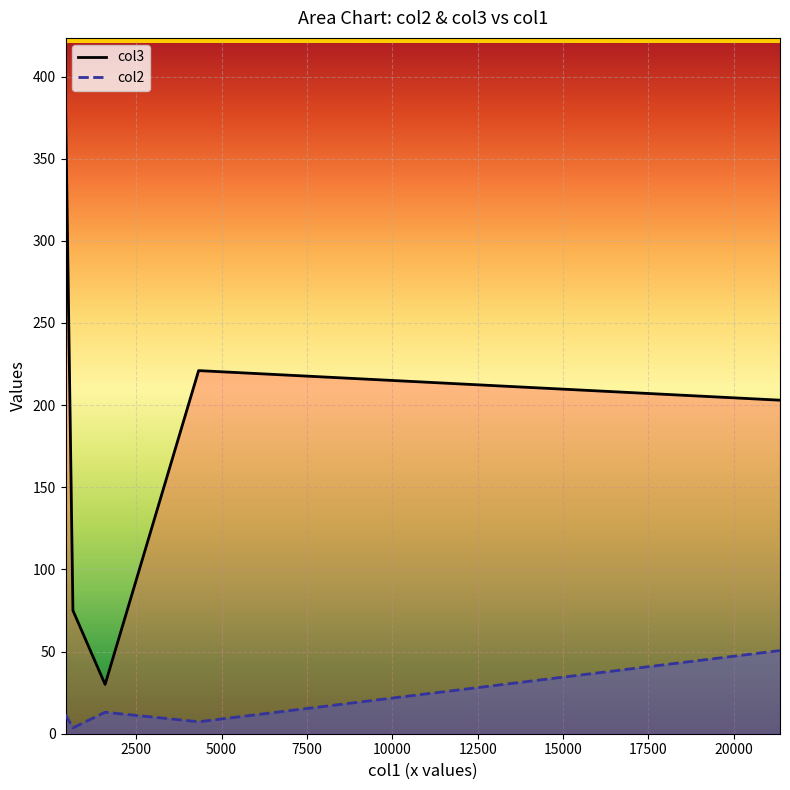

True or false: col3 and col2 intersect in this chart.

False